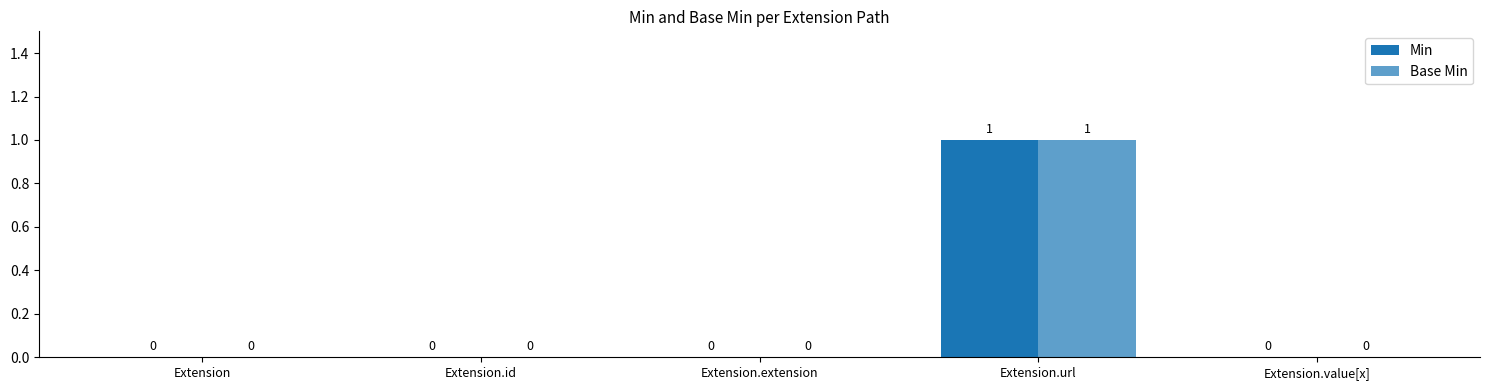

Between Extension and Extension.id, which series saw the biggest shift?

Min